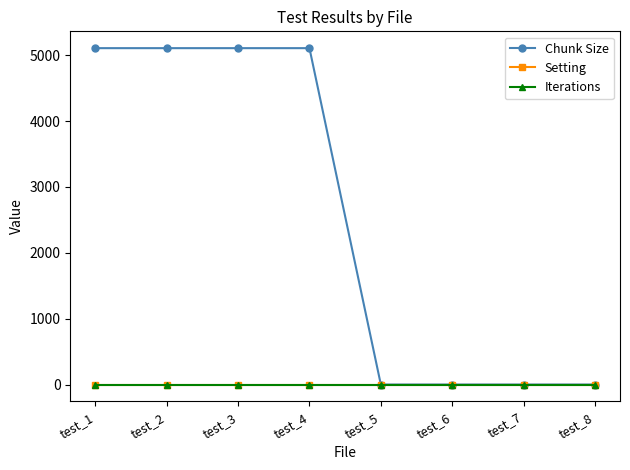

Does the chart have visible grid lines?

No